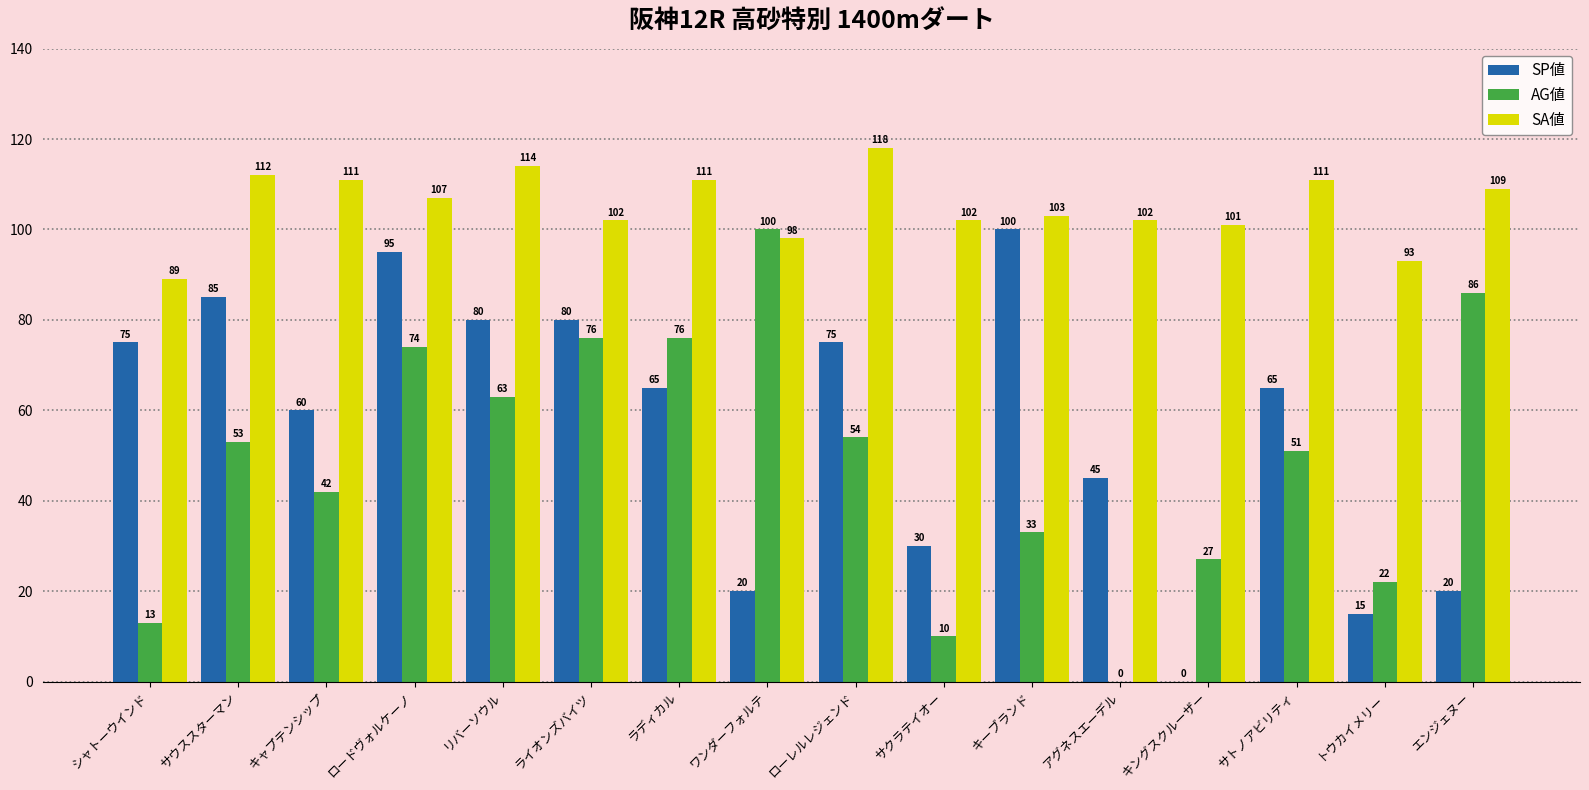

What is the greatest value displayed?

118